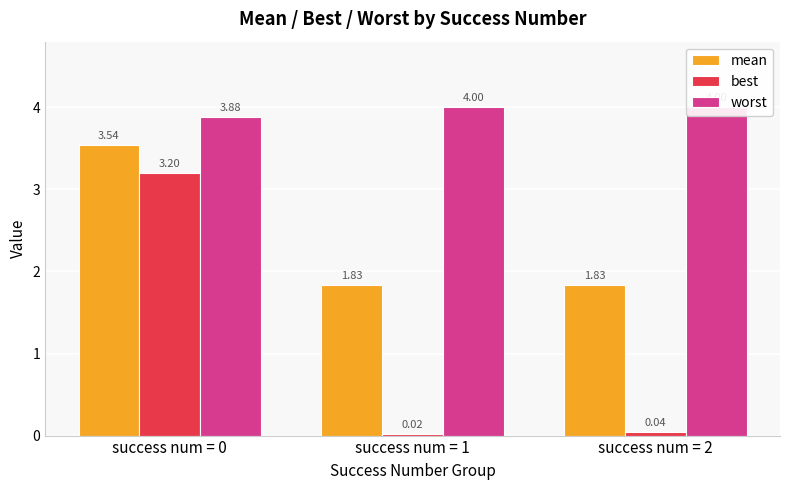

Which series changed the most between success num = 1 and success num = 2?

best